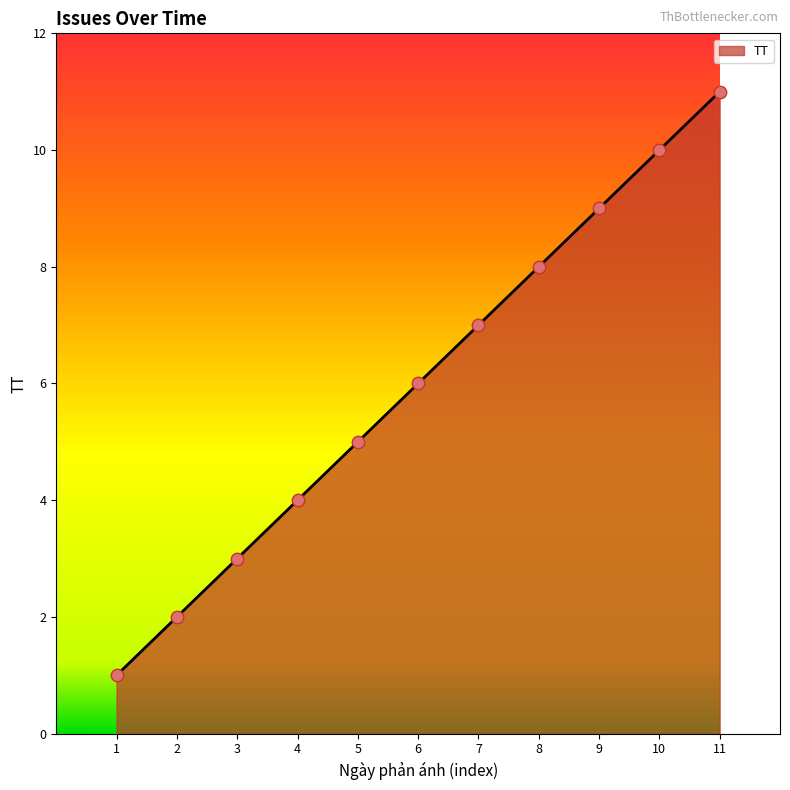

What is the ratio of the value at 10 to the value at 11?

0.9